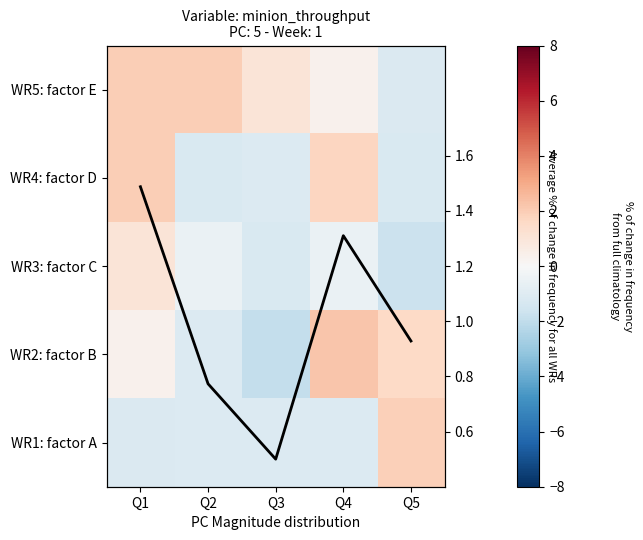

Read the Average % of change
for all WRs value at Q4.

1.3